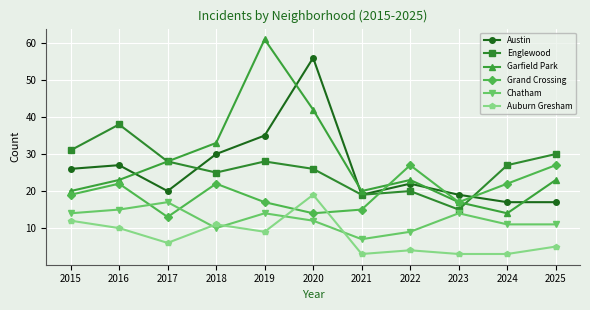

What is the difference between the maximum and minimum values in the Garfield Park series?

47